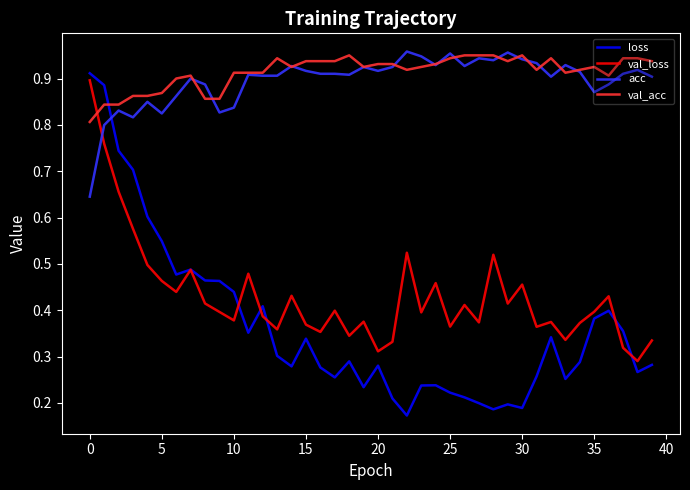

What are all the series names shown in the legend?

loss, val_loss, acc, val_acc